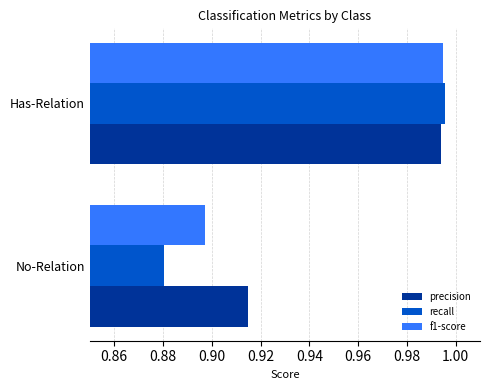

At how many categories does at least one series exceed 0?

2